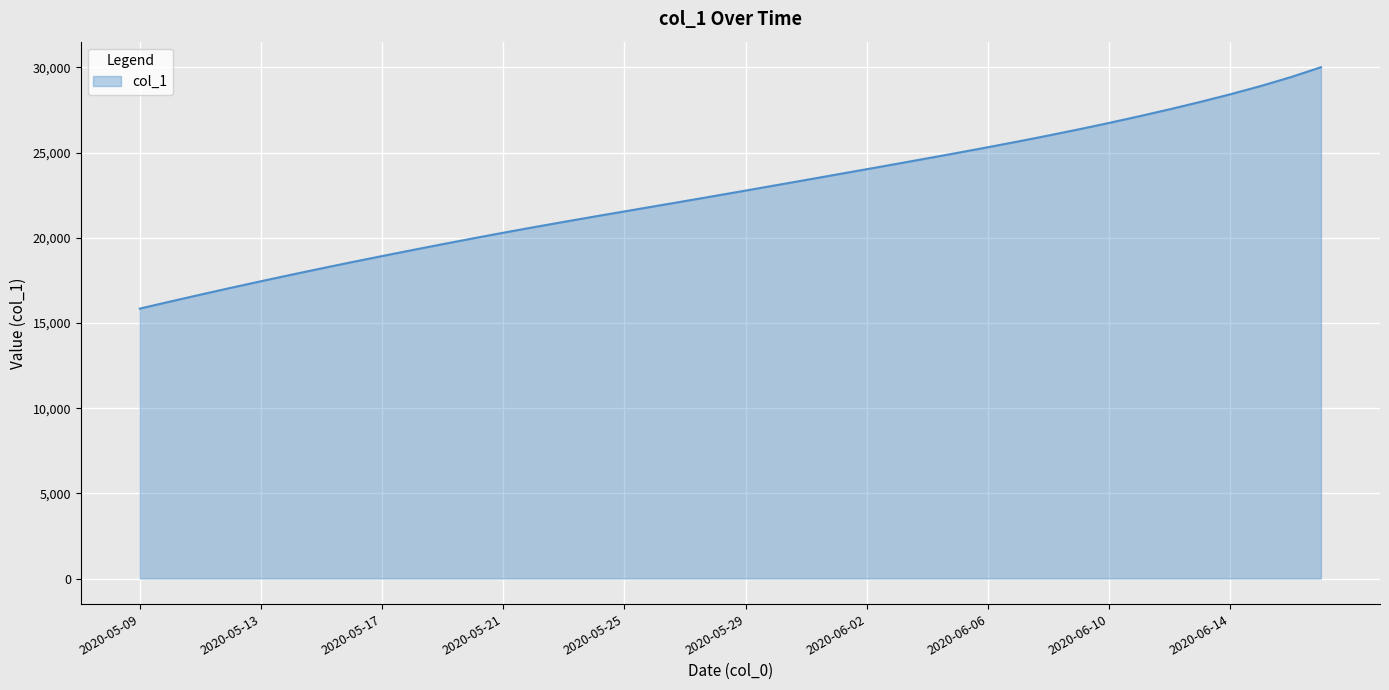

What is the difference between the maximum and minimum values?

14166.4